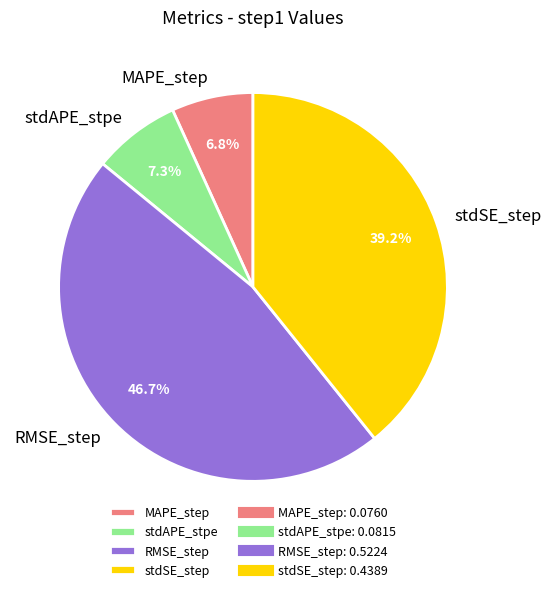

How much of the chart is everything except stdAPE_stpe?

92.7%